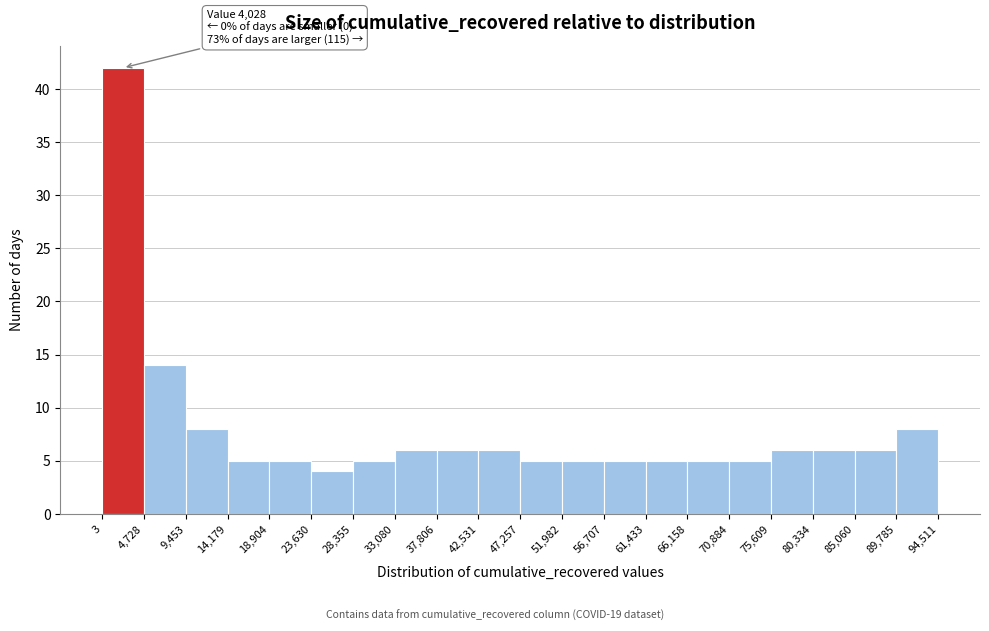

Which range on the x-axis has the tallest bar?

3 to 4,728